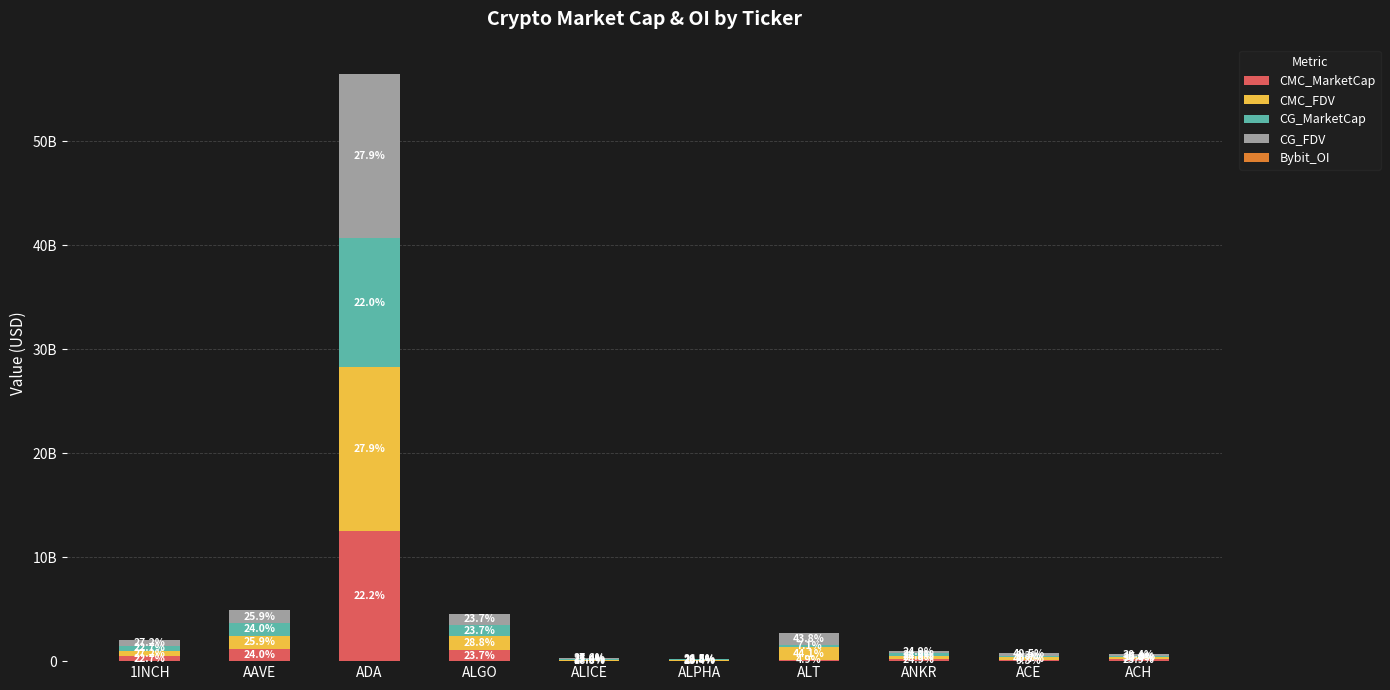

At ALT, list the series in order from largest to smallest.

CMC_FDV, CG_FDV, CG_MarketCap, CMC_MarketCap, Bybit_OI